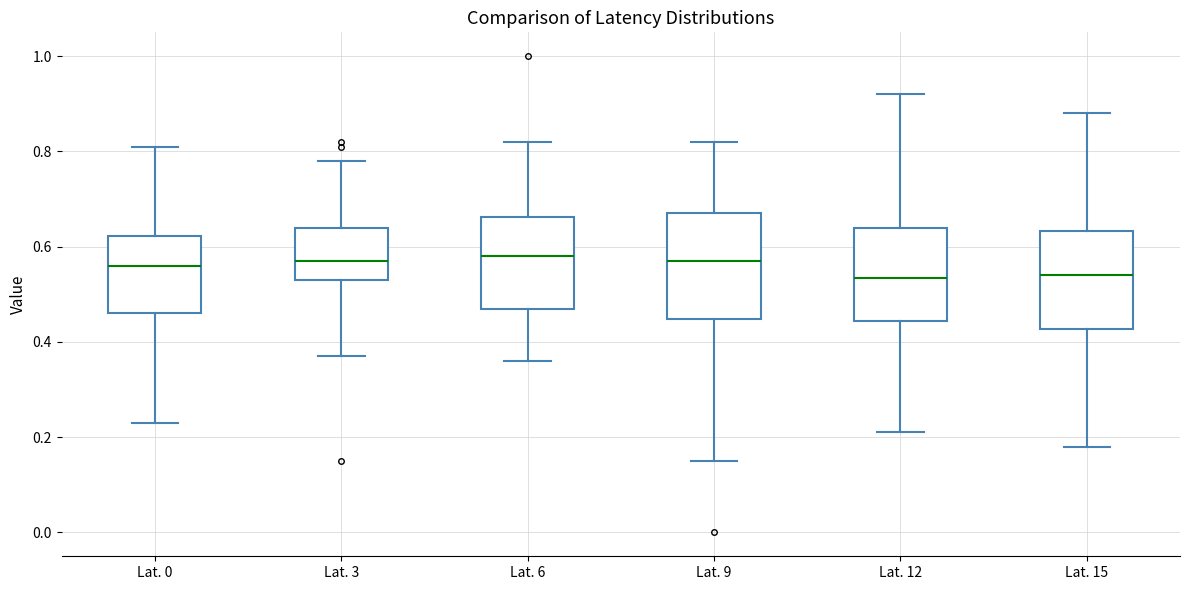

Where does the upper whisker of the box for Lat. 15 end on the y-axis? The values are not printed on the chart, so give them approximately, as read against the axis.

0.88